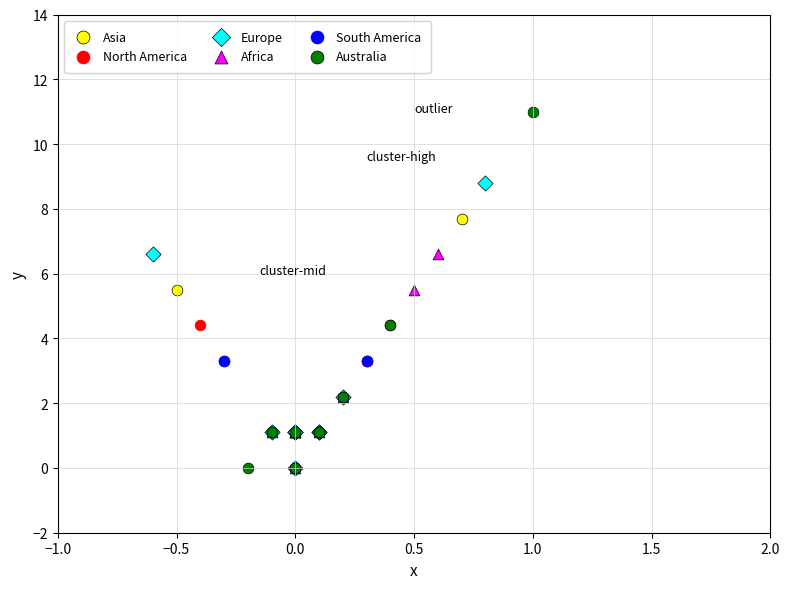

Which series contains the highest Y value?

Australia